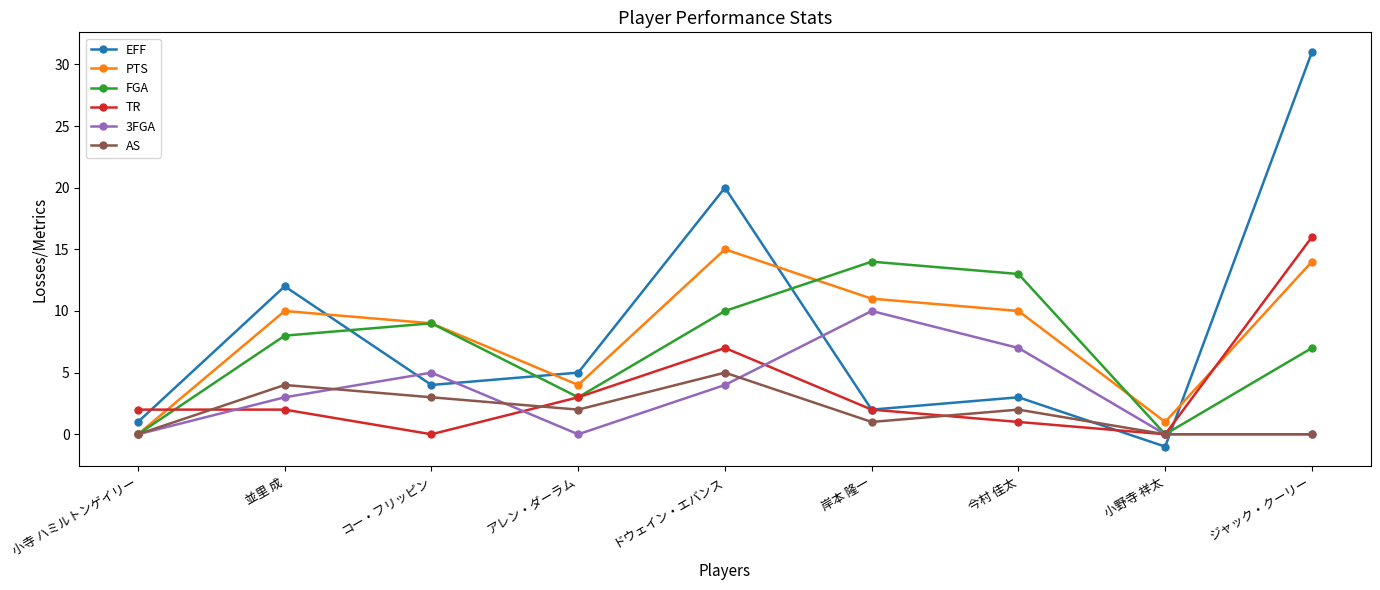

Reading right to left, extract all data points from this chart.

EFF: ジャック・クーリー=31	小野寺 祥太=-1	今村 佳太=3	岸本 隆一=2	ドウェイン・エバンス=20	アレン・ダーラム=5	コー・フリッピン=4	並里 成=12	小寺 ハミルトンゲイリー=1
PTS: ジャック・クーリー=14	小野寺 祥太=1	今村 佳太=10	岸本 隆一=11	ドウェイン・エバンス=15	アレン・ダーラム=4	コー・フリッピン=9	並里 成=10	小寺 ハミルトンゲイリー=0
FGA: ジャック・クーリー=7	小野寺 祥太=0	今村 佳太=13	岸本 隆一=14	ドウェイン・エバンス=10	アレン・ダーラム=3	コー・フリッピン=9	並里 成=8	小寺 ハミルトンゲイリー=0
TR: ジャック・クーリー=16	小野寺 祥太=0	今村 佳太=1	岸本 隆一=2	ドウェイン・エバンス=7	アレン・ダーラム=3	コー・フリッピン=0	並里 成=2	小寺 ハミルトンゲイリー=2
3FGA: ジャック・クーリー=0	小野寺 祥太=0	今村 佳太=7	岸本 隆一=10	ドウェイン・エバンス=4	アレン・ダーラム=0	コー・フリッピン=5	並里 成=3	小寺 ハミルトンゲイリー=0
AS: ジャック・クーリー=0	小野寺 祥太=0	今村 佳太=2	岸本 隆一=1	ドウェイン・エバンス=5	アレン・ダーラム=2	コー・フリッピン=3	並里 成=4	小寺 ハミルトンゲイリー=0